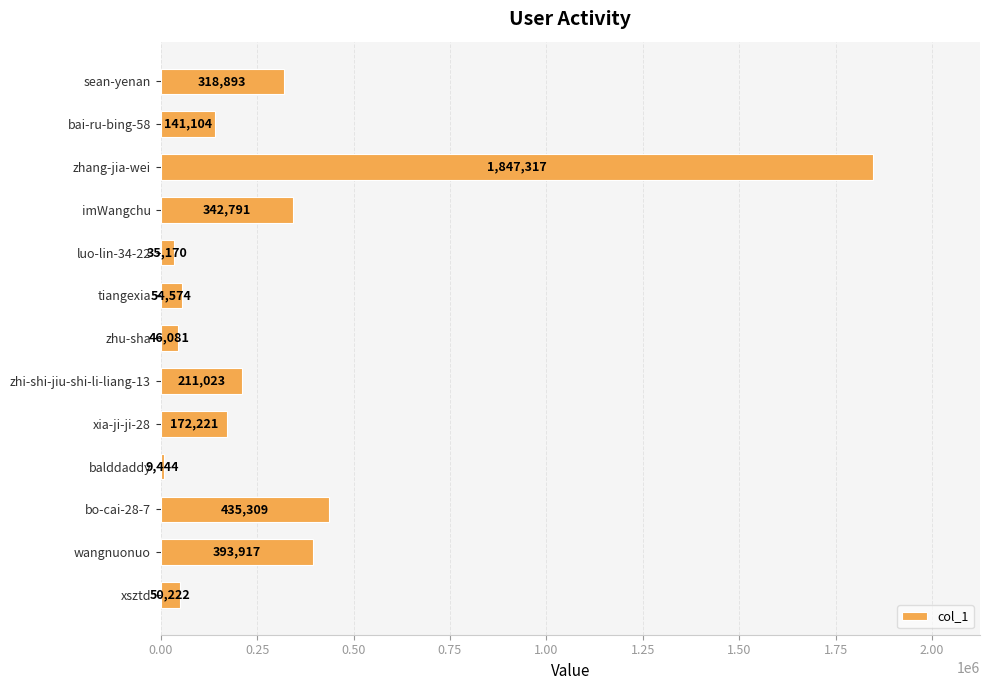

Rank the categories by value from highest to lowest.

zhang-jia-wei, bo-cai-28-7, wangnuonuo, imWangchu, sean-yenan, zhi-shi-jiu-shi-li-liang-13, xia-ji-ji-28, bai-ru-bing-58, tiangexia, xsztd, zhu-sha, luo-lin-34-22, balddaddy